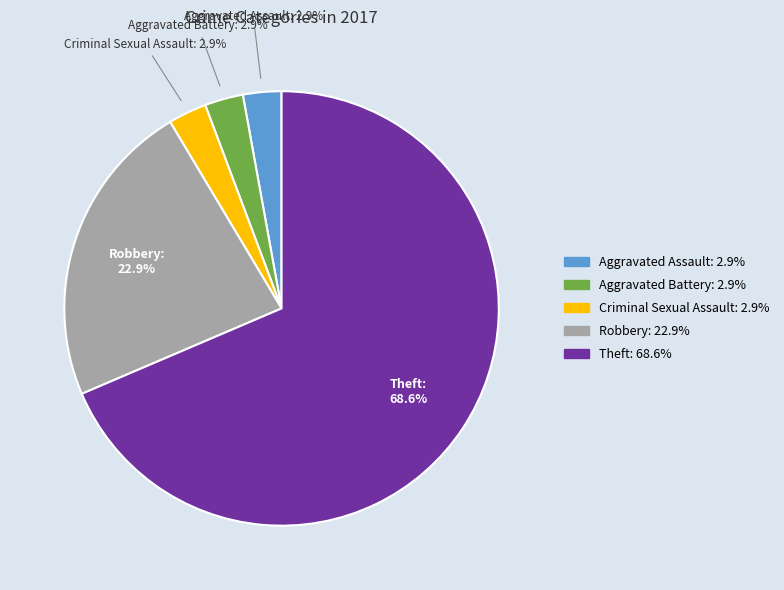

Does any single category account for the majority?

Yes